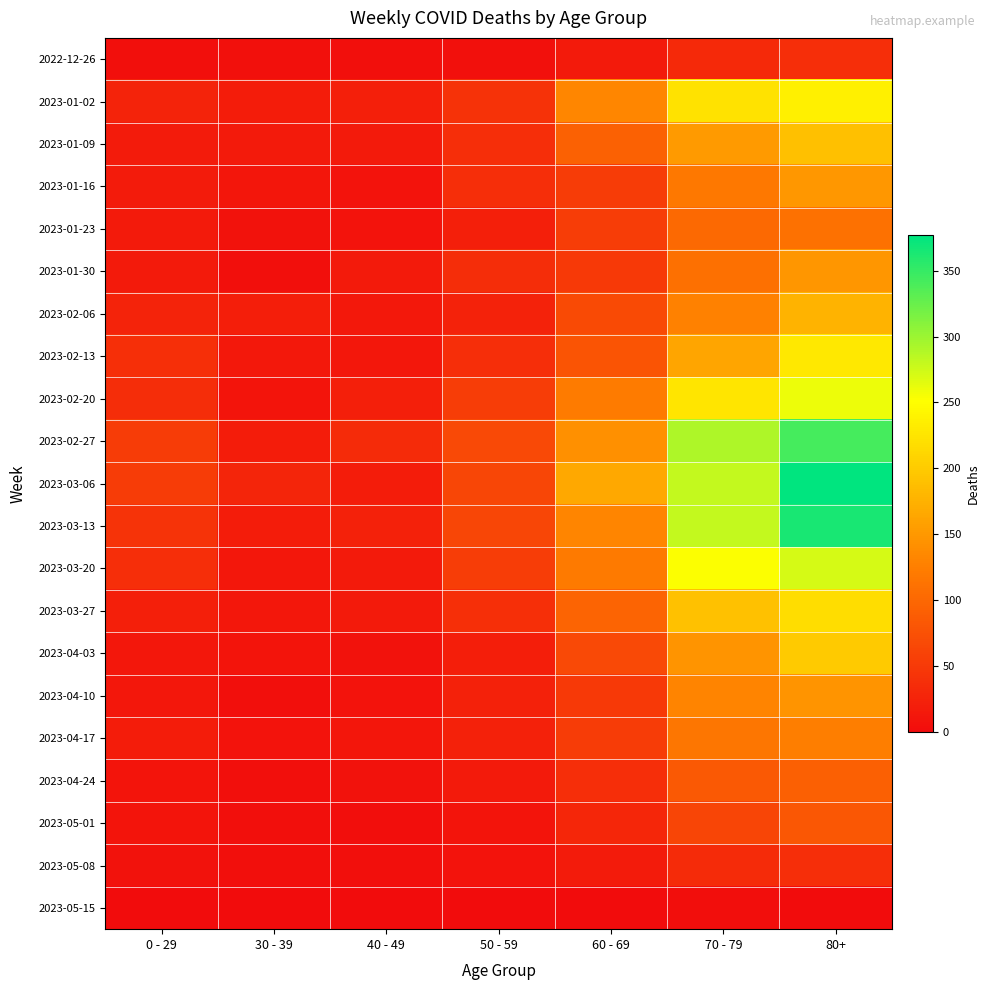

Reading left to right, extract all data points from this chart.

2022-12-26: 0 - 29=4	30 - 39=5	40 - 49=4	50 - 59=5	60 - 69=16	70 - 79=32	80+=38
2023-01-02: 0 - 29=26	30 - 39=18	40 - 49=21	50 - 59=42	60 - 69=134	70 - 79=223	80+=237
2023-01-09: 0 - 29=17	30 - 39=15	40 - 49=16	50 - 59=37	60 - 69=93	70 - 79=152	80+=189
2023-01-16: 0 - 29=17	30 - 39=11	40 - 49=8	50 - 59=38	60 - 69=53	70 - 79=119	80+=149
2023-01-23: 0 - 29=15	30 - 39=6	40 - 49=8	50 - 59=21	60 - 69=54	70 - 79=102	80+=111
2023-01-30: 0 - 29=16	30 - 39=4	40 - 49=15	50 - 59=36	60 - 69=50	70 - 79=110	80+=148
2023-02-06: 0 - 29=26	30 - 39=20	40 - 49=14	50 - 59=25	60 - 69=69	70 - 79=127	80+=177
2023-02-13: 0 - 29=39	30 - 39=14	40 - 49=13	50 - 59=38	60 - 69=79	70 - 79=163	80+=229
2023-02-20: 0 - 29=36	30 - 39=10	40 - 49=22	50 - 59=54	60 - 69=121	70 - 79=226	80+=260
2023-02-27: 0 - 29=53	30 - 39=18	40 - 49=35	50 - 59=67	60 - 69=142	70 - 79=291	80+=343
2023-03-06: 0 - 29=52	30 - 39=27	40 - 49=19	50 - 59=64	60 - 69=165	70 - 79=281	80+=377
2023-03-13: 0 - 29=43	30 - 39=18	40 - 49=23	50 - 59=64	60 - 69=132	70 - 79=281	80+=365
2023-03-20: 0 - 29=37	30 - 39=13	40 - 49=16	50 - 59=54	60 - 69=120	70 - 79=252	80+=272
2023-03-27: 0 - 29=22	30 - 39=12	40 - 49=16	50 - 59=39	60 - 69=97	70 - 79=191	80+=218
2023-04-03: 0 - 29=13	30 - 39=9	40 - 49=7	50 - 59=20	60 - 69=67	70 - 79=146	80+=199
2023-04-10: 0 - 29=12	30 - 39=4	40 - 49=8	50 - 59=23	60 - 69=50	70 - 79=130	80+=147
2023-04-17: 0 - 29=19	30 - 39=8	40 - 49=11	50 - 59=23	60 - 69=52	70 - 79=115	80+=124
2023-04-24: 0 - 29=10	30 - 39=3	40 - 49=7	50 - 59=15	60 - 69=38	70 - 79=85	80+=92
2023-05-01: 0 - 29=10	30 - 39=4	40 - 49=2	50 - 59=10	60 - 69=28	70 - 79=62	80+=81
2023-05-08: 0 - 29=6	30 - 39=4	40 - 49=4	50 - 59=8	60 - 69=17	70 - 79=34	80+=37
2023-05-15: 0 - 29=0	30 - 39=0	40 - 49=0	50 - 59=0	60 - 69=0	70 - 79=2	80+=0